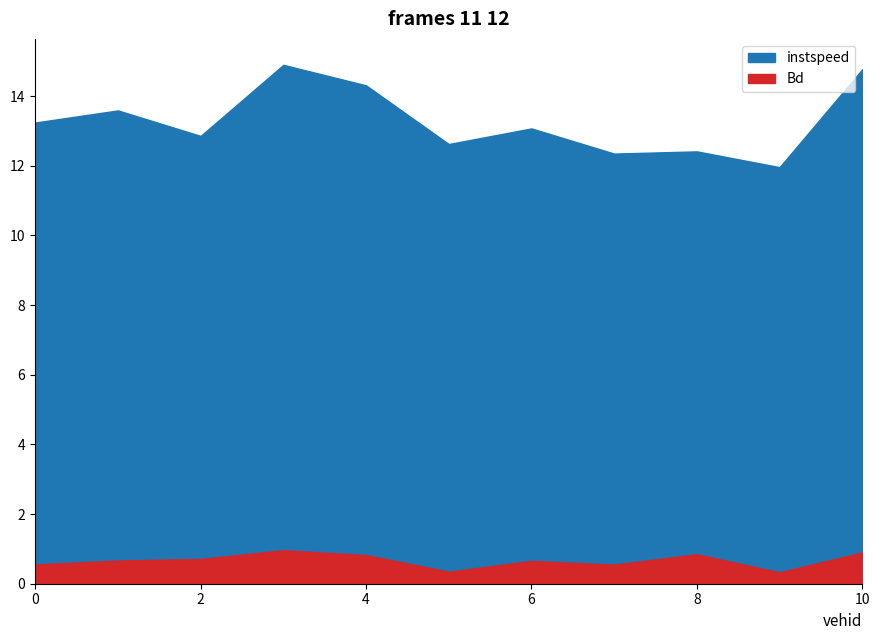

True or false: Bd and instspeed cross at least once.

False